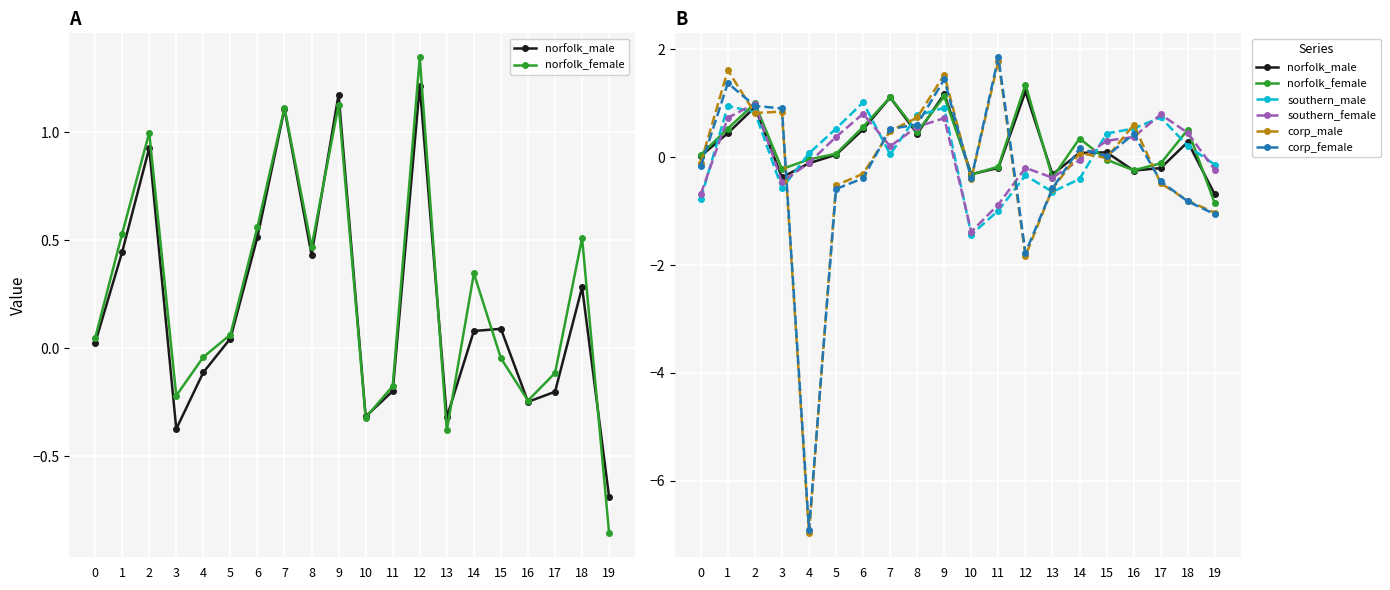

True or false: norfolk_female and corp_male intersect in this chart.

True